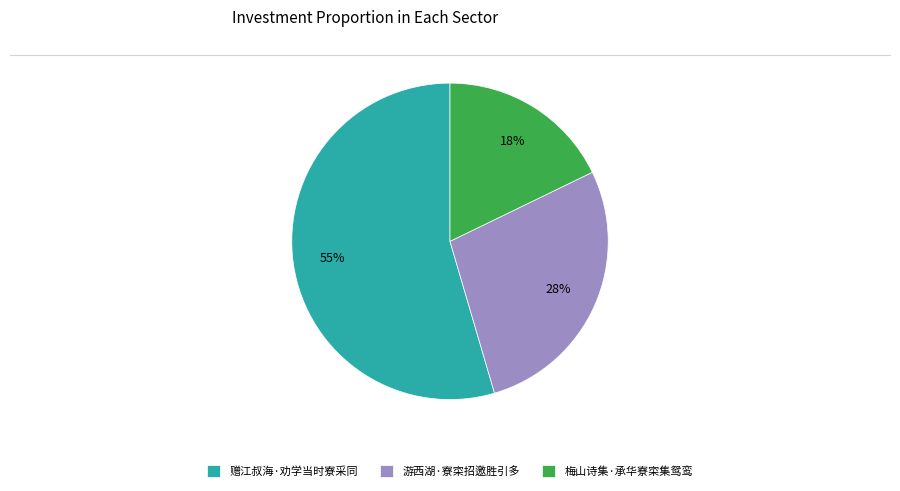

Is there any slice that represents more than half of the pie?

Yes